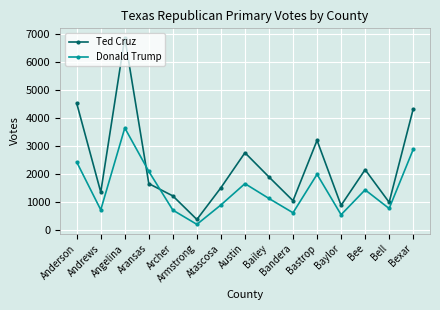

How many categories are shown in the chart?

15